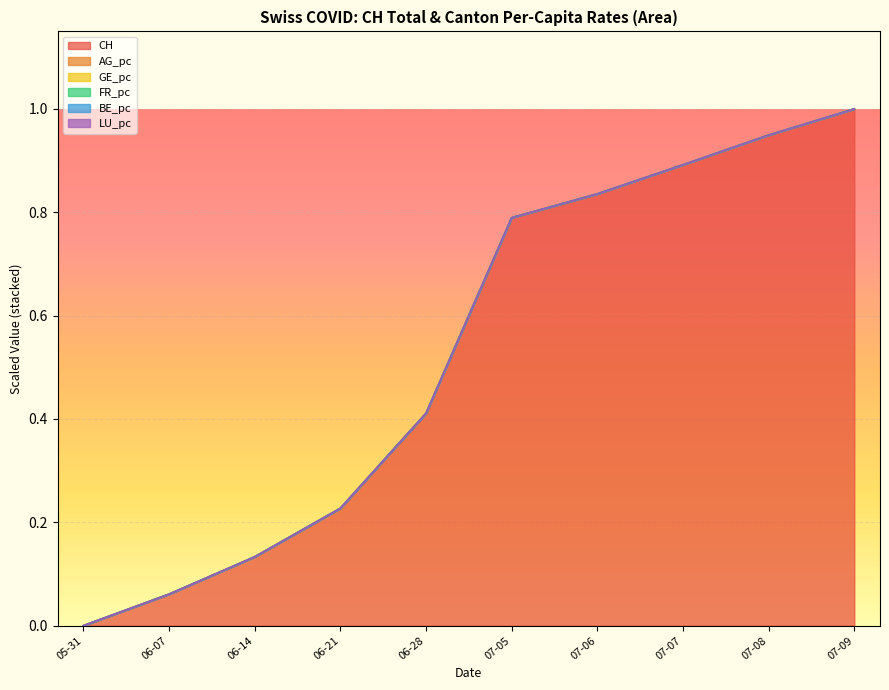

The CH series shows 0.4 at 06-28. True or false?

True